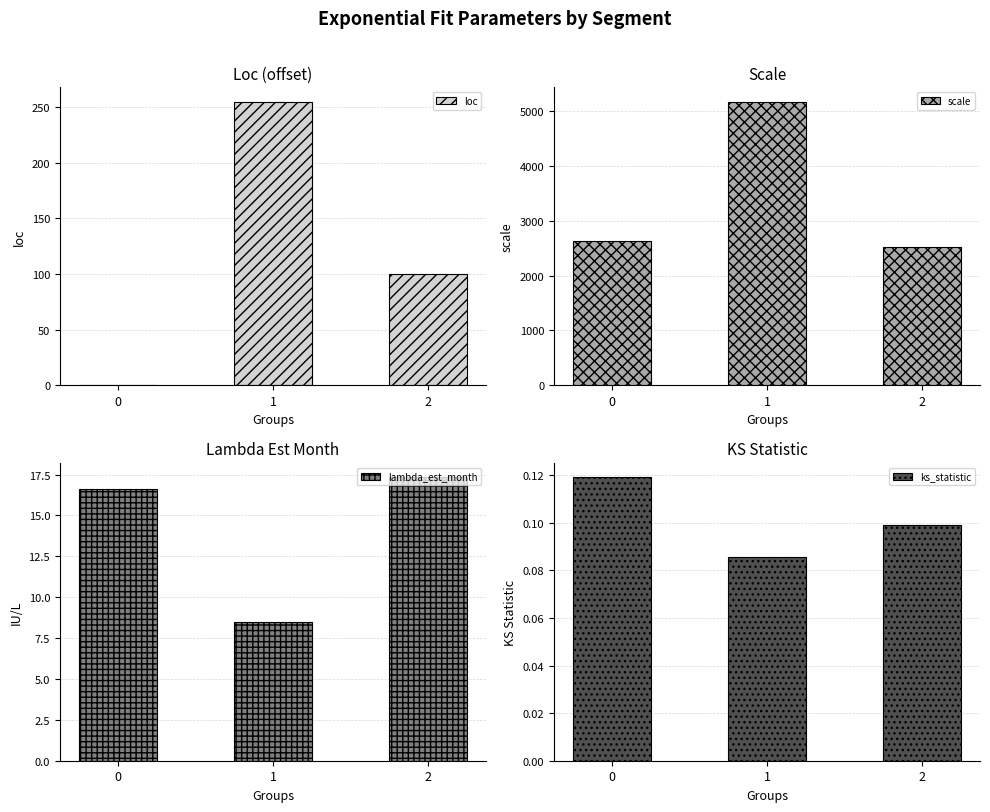

Count the ks_statistic values in the range 0 to 1.

3